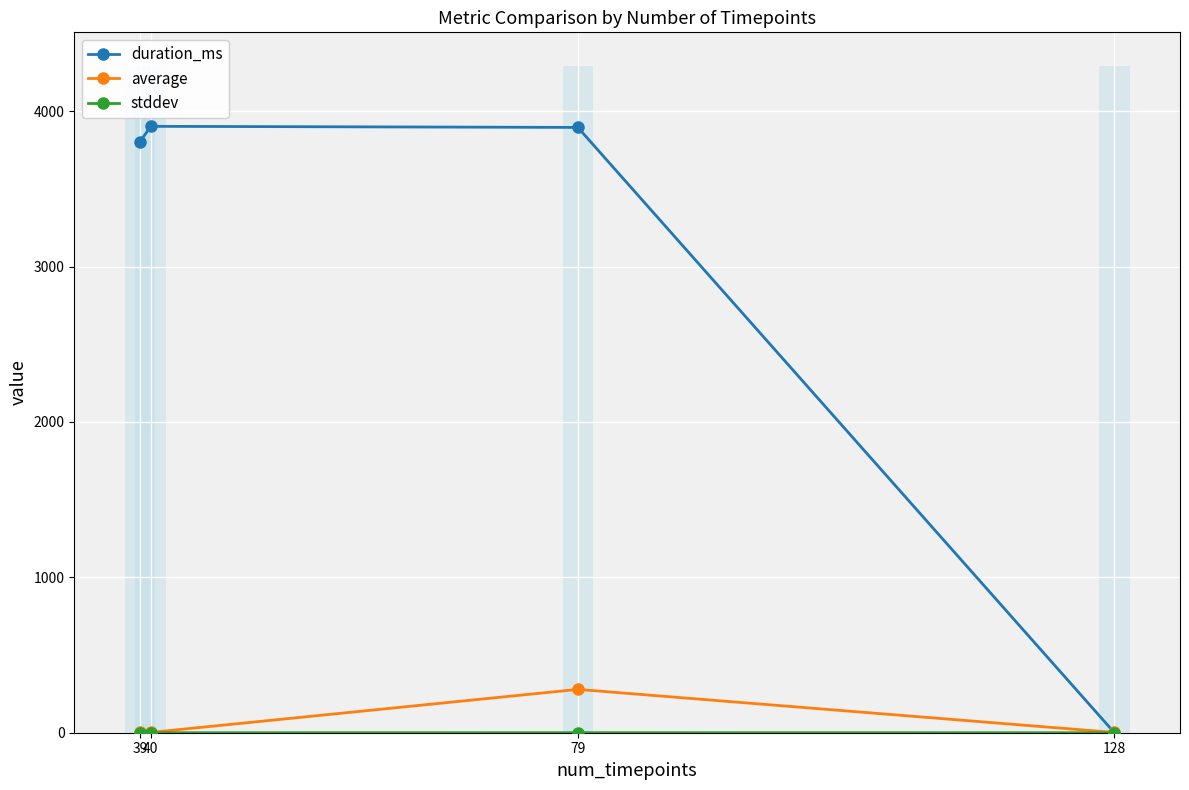

How many groups of bars are there?

4